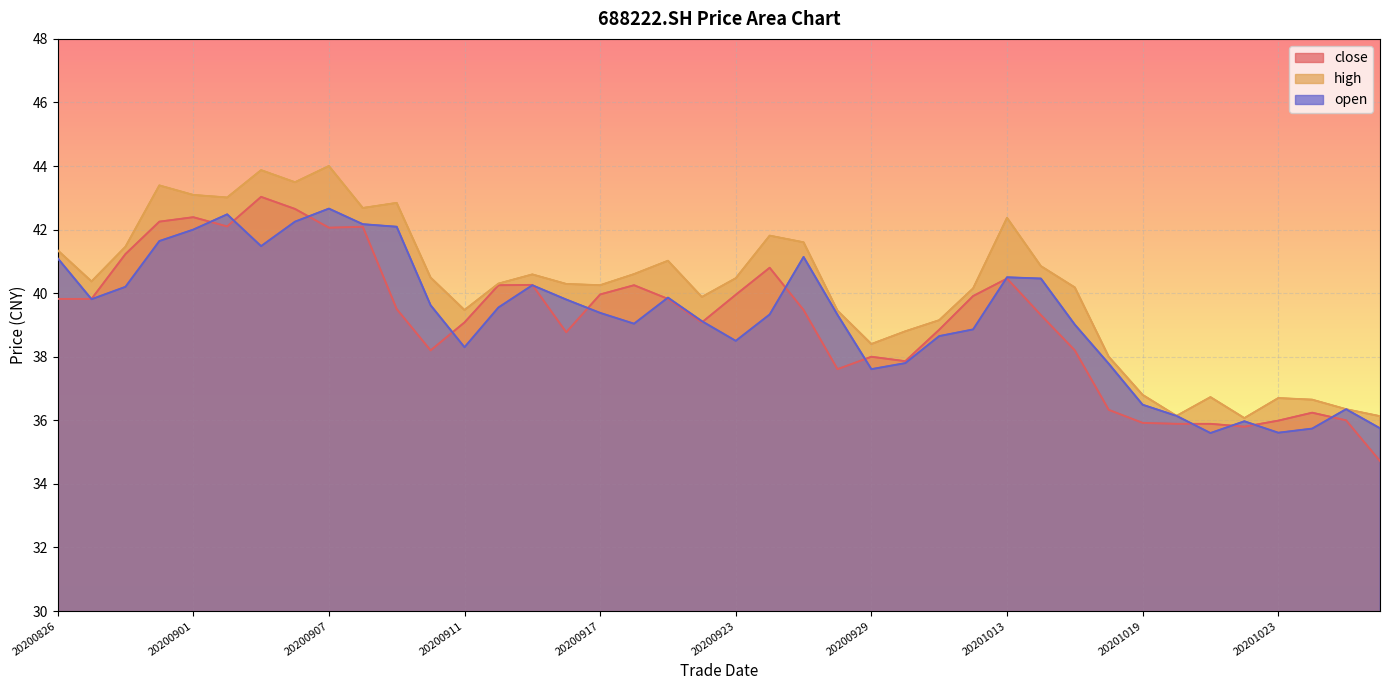

Reading left to right, transcribe all the data shown in this chart.

close: 20200826=39.8	20200827=39.8	20200828=41.2	20200831=42.2	20200901=42.4	20200902=42.1	20200903=43.0	20200904=42.6	20200907=42.1	20200908=42.1	20200909=39.5	20200910=38.2	20200911=39.1	20200914=40.2	20200915=40.3	20200916=38.8	20200917=40.0	20200918=40.2	20200921=39.8	20200922=39.1	20200923=40.0	20200924=40.8	20200925=39.5	20200928=37.6	20200929=38.0	20200930=37.9	20201009=38.9	20201012=39.9	20201013=40.5	20201014=39.3	20201015=38.2	20201016=36.3	20201019=35.9	20201020=35.9	20201021=35.9	20201022=35.8	20201023=36.0	20201026=36.2	20201027=36.0	20201028=34.7
high: 20200826=41.4	20200827=40.4	20200828=41.5	20200831=43.4	20200901=43.1	20200902=43.0	20200903=43.9	20200904=43.5	20200907=44.0	20200908=42.7	20200909=42.8	20200910=40.5	20200911=39.5	20200914=40.3	20200915=40.6	20200916=40.3	20200917=40.2	20200918=40.6	20200921=41.0	20200922=39.9	20200923=40.5	20200924=41.8	20200925=41.6	20200928=39.5	20200929=38.4	20200930=38.8	20201009=39.1	20201012=40.1	20201013=42.4	20201014=40.9	20201015=40.2	20201016=38.0	20201019=36.8	20201020=36.1	20201021=36.7	20201022=36.1	20201023=36.7	20201026=36.6	20201027=36.4	20201028=36.1
open: 20200826=41.1	20200827=39.8	20200828=40.2	20200831=41.6	20200901=42.0	20200902=42.5	20200903=41.5	20200904=42.2	20200907=42.7	20200908=42.2	20200909=42.1	20200910=39.6	20200911=38.3	20200914=39.5	20200915=40.2	20200916=39.8	20200917=39.4	20200918=39.0	20200921=39.9	20200922=39.1	20200923=38.5	20200924=39.3	20200925=41.1	20200928=39.3	20200929=37.6	20200930=37.8	20201009=38.6	20201012=38.9	20201013=40.5	20201014=40.5	20201015=39.0	20201016=37.8	20201019=36.5	20201020=36.1	20201021=35.6	20201022=36.0	20201023=35.6	20201026=35.7	20201027=36.4	20201028=35.8